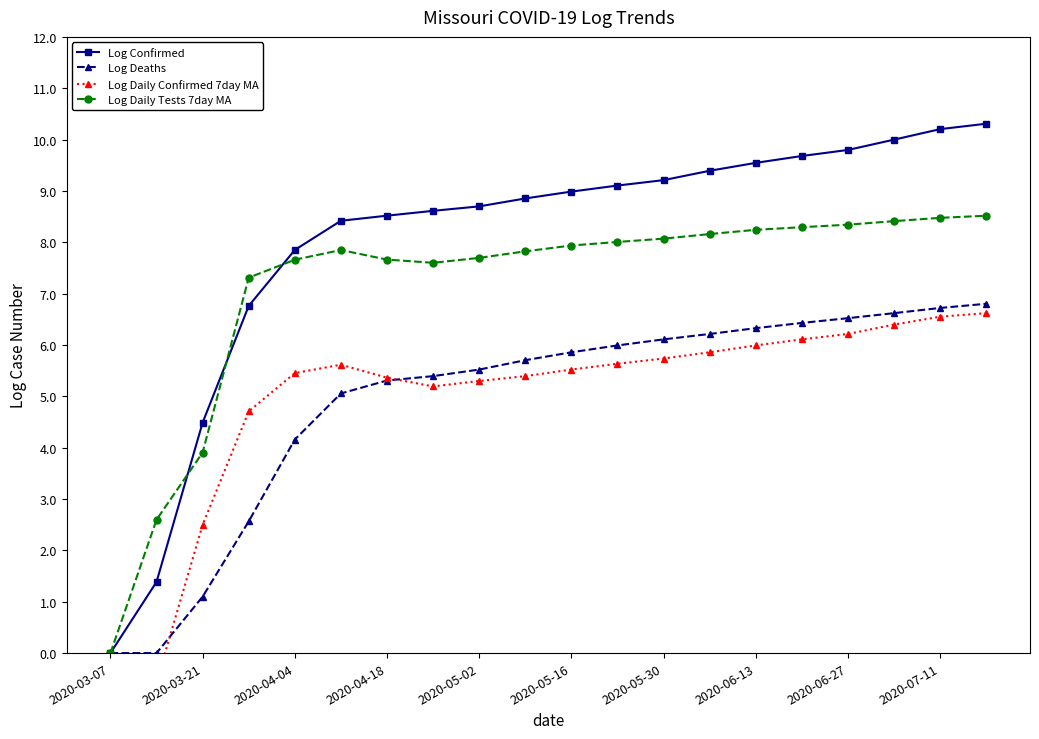

True or false: Log Deaths and Log Daily Tests 7day MA cross at least once.

False